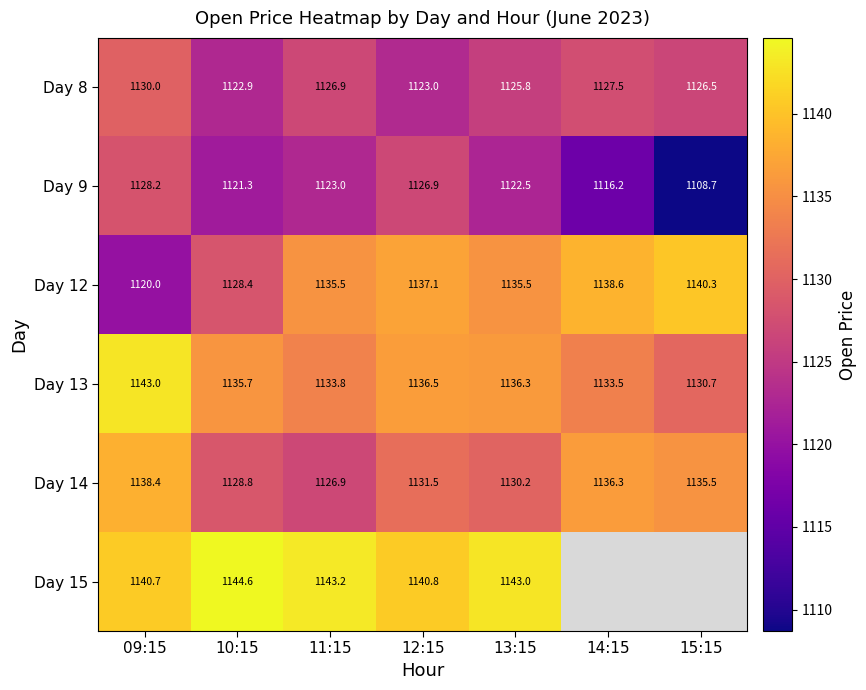

At which label is Day 13 closest to 1136?

10:15